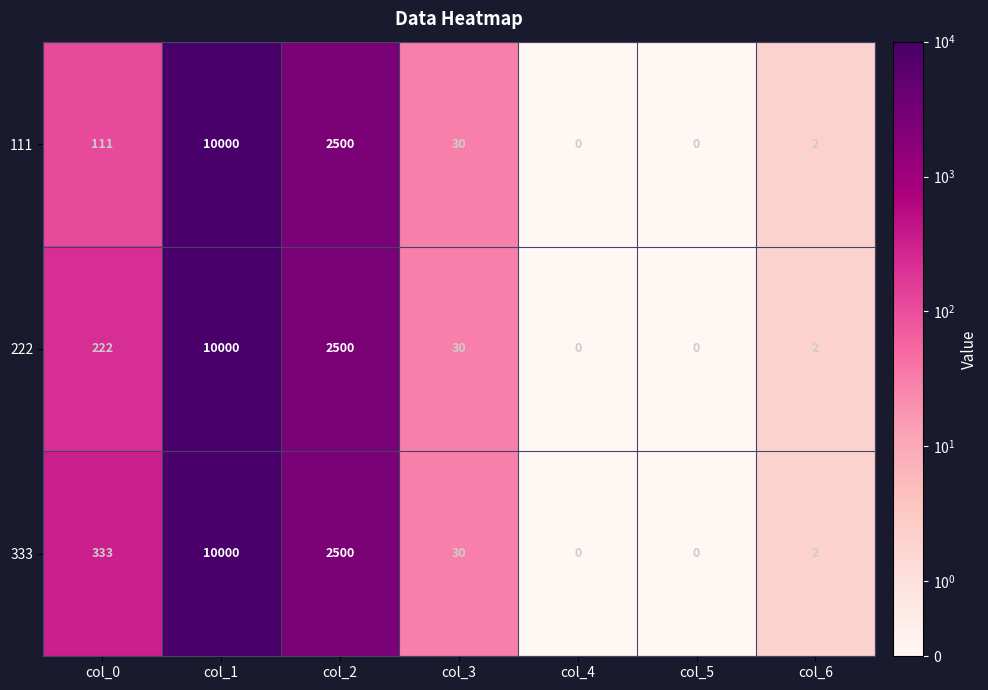

Is the value of 111 at col_0 greater than the value of 222 at col_5?

Yes